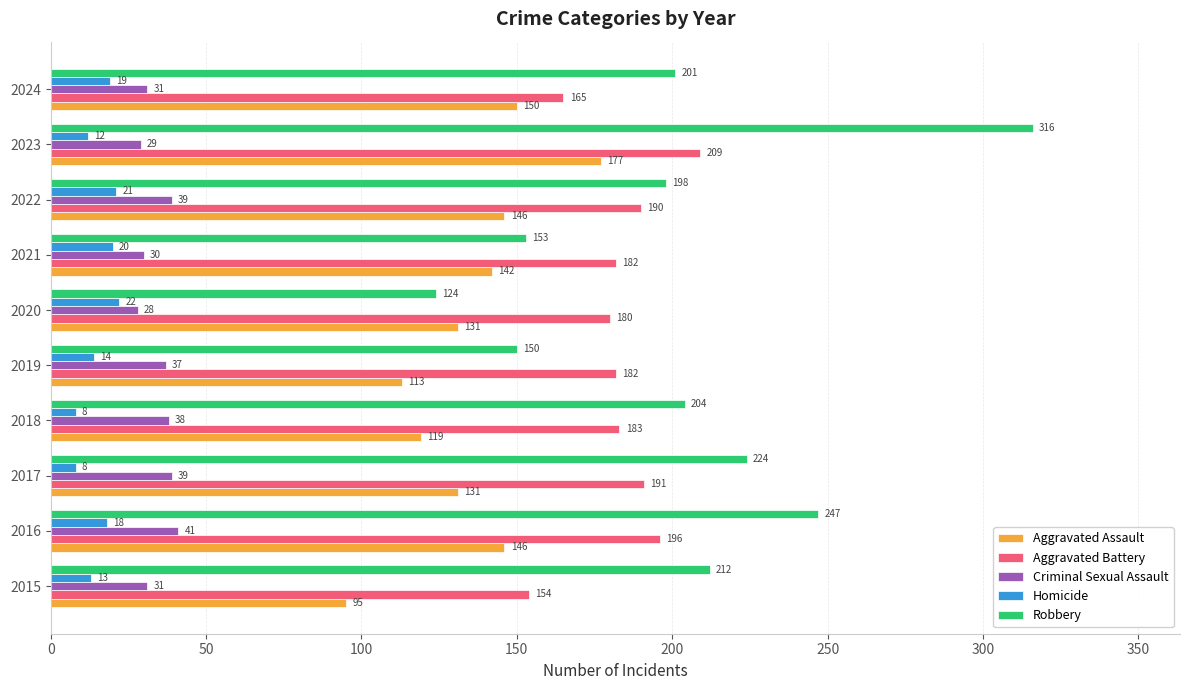

What is the sum of all Aggravated Assault values?

1350